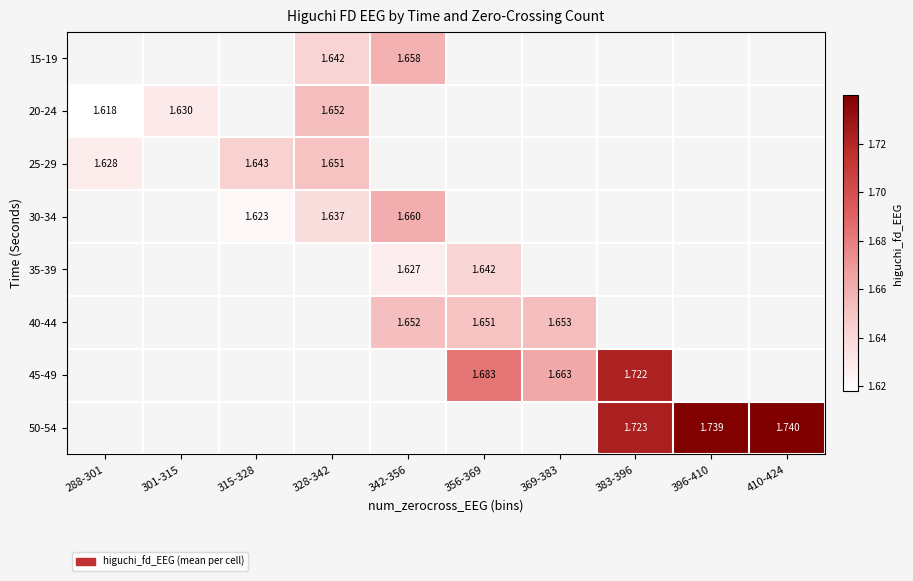

Is the value of 45-49 at 356-369 greater than the value of 15-19 at 315-328?

No